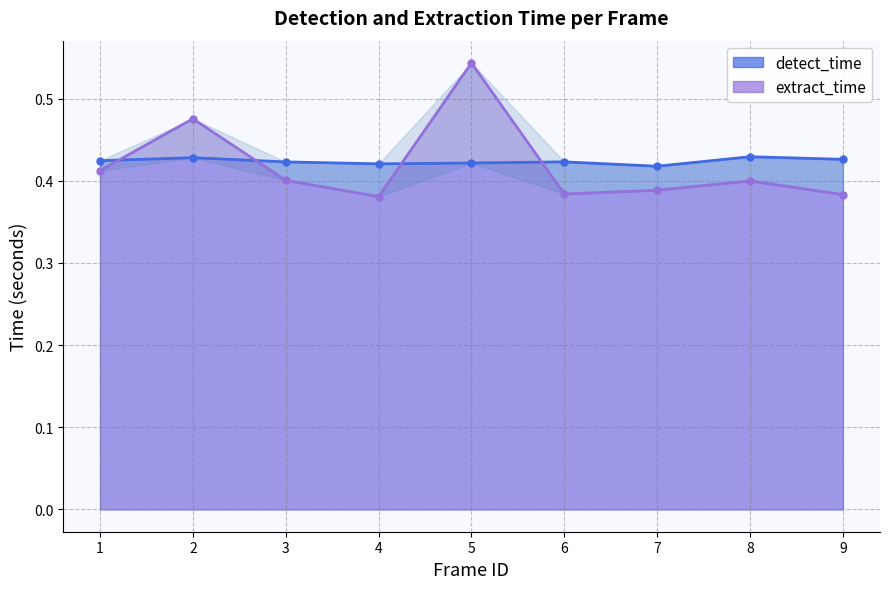

Count the number of data series in this chart.

2